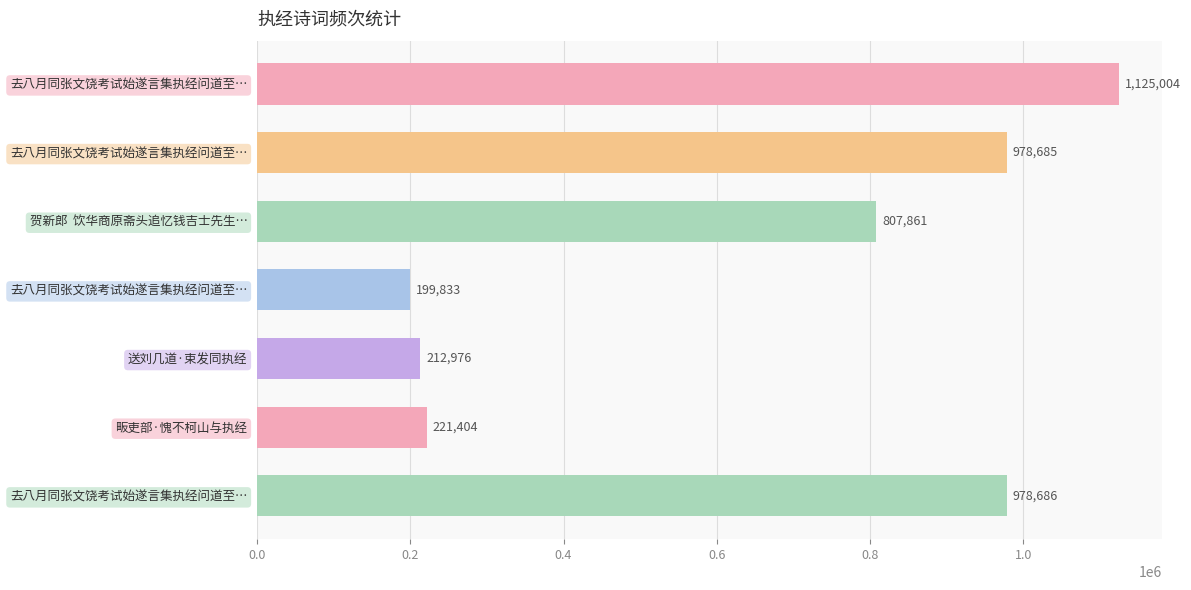

How many bars are there in total?

7